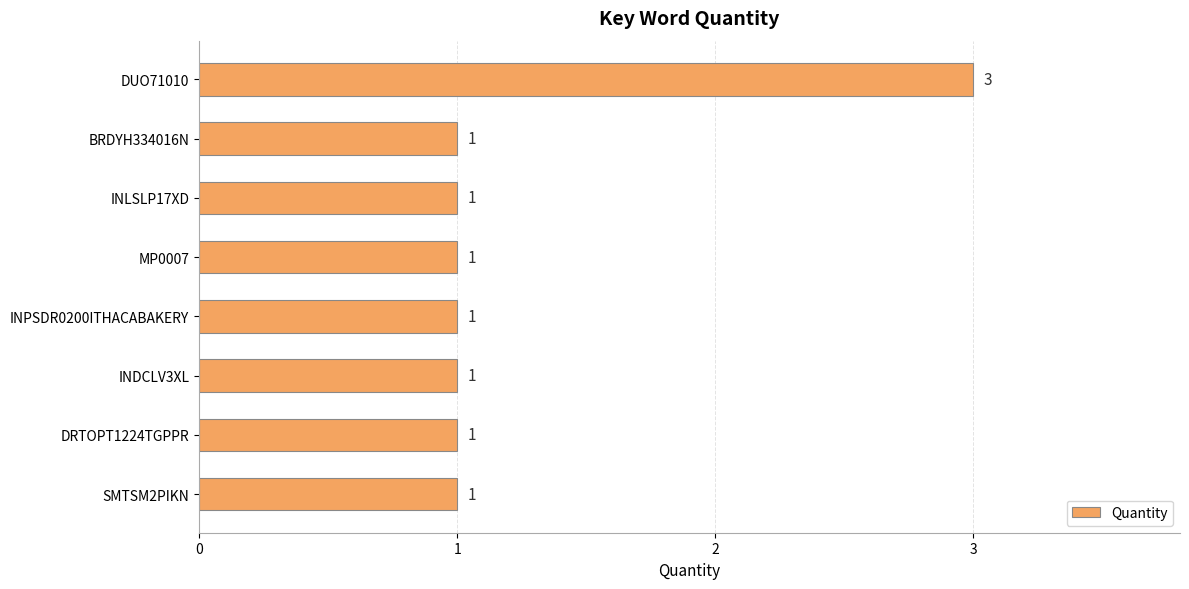

Count the number of values greater than 1.

1